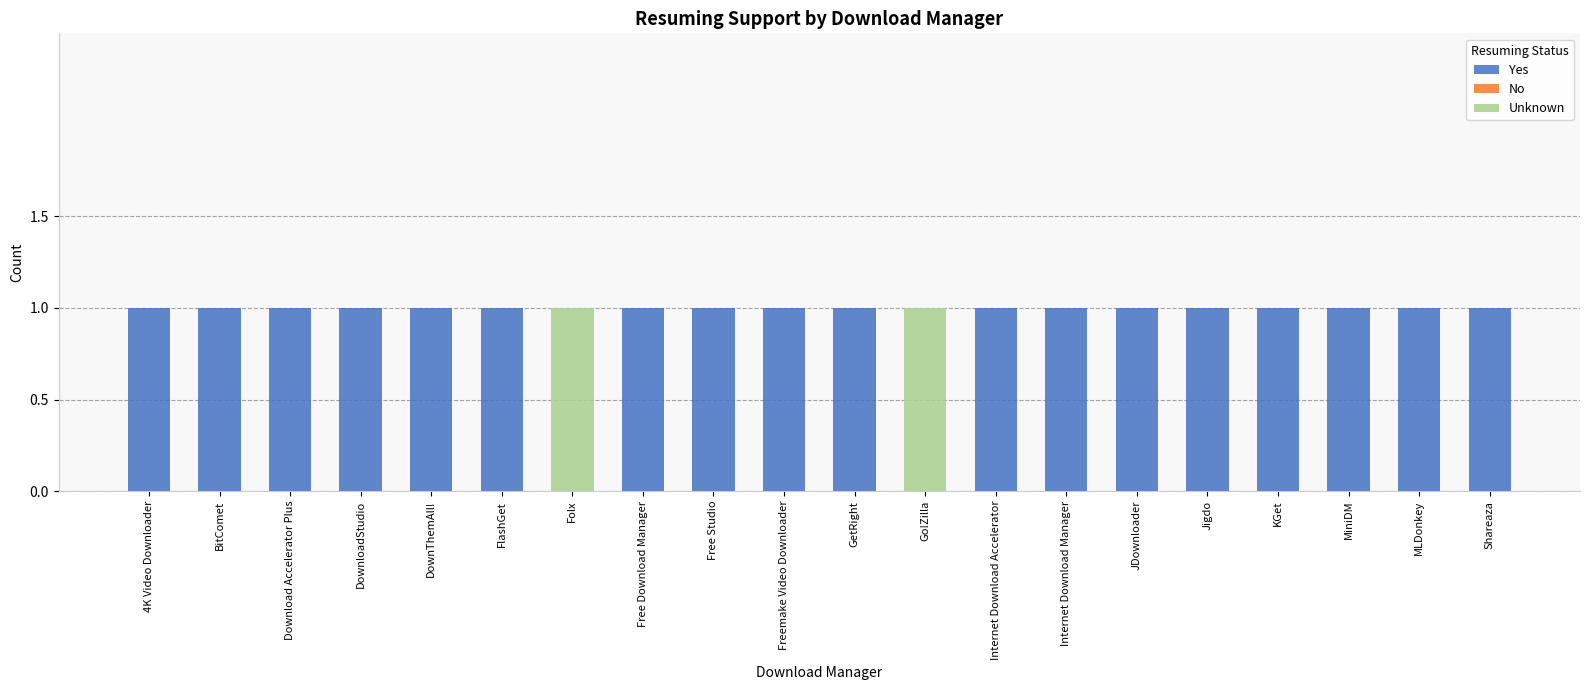

The value of Yes at GetRight is 1. True or false?

True